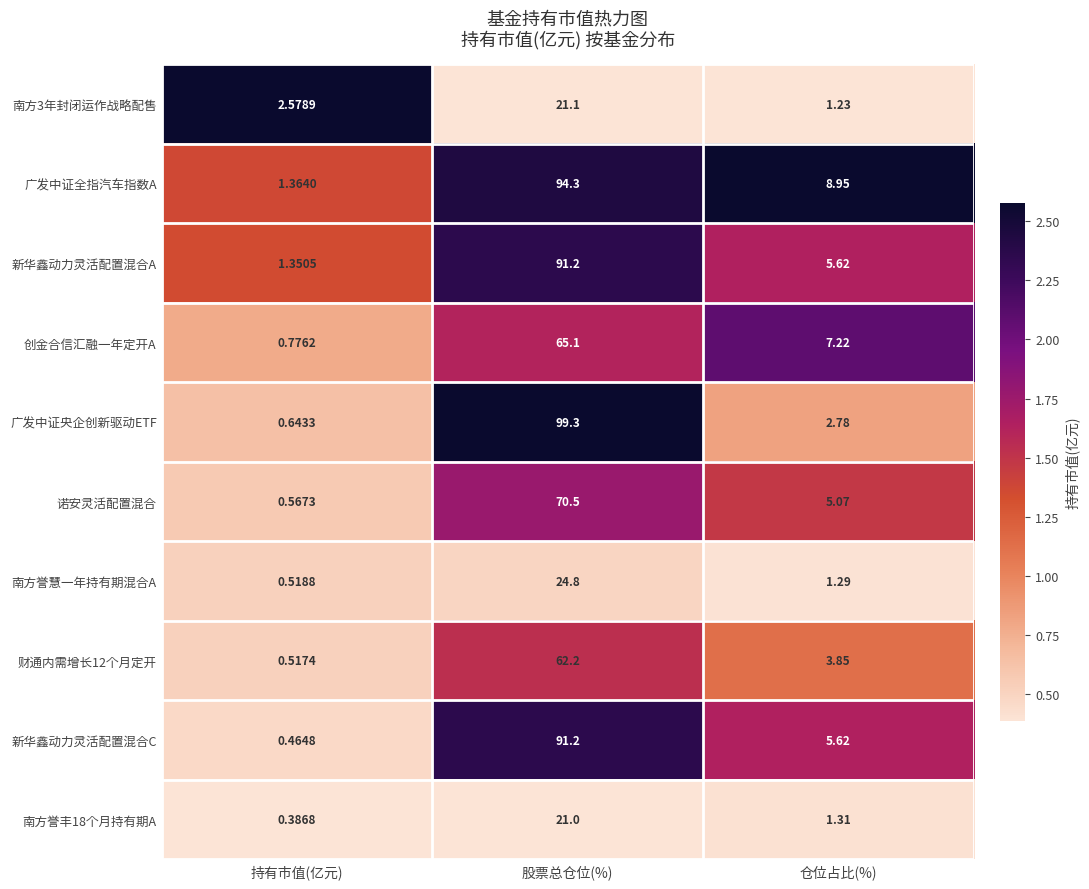

Which series changed the most between 持有市值(亿元) and 仓位占比(%)?

广发中证全指汽车指数A